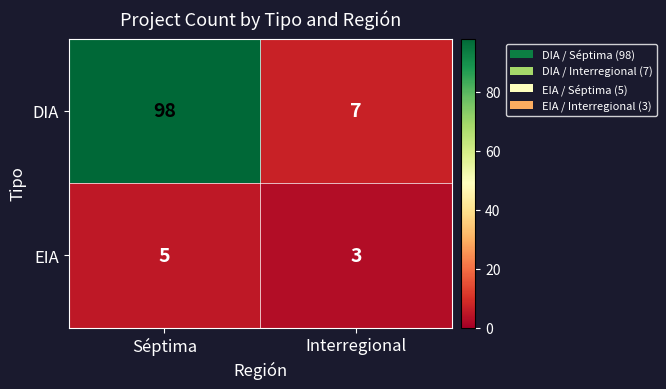

What is the sum of all EIA values?

8